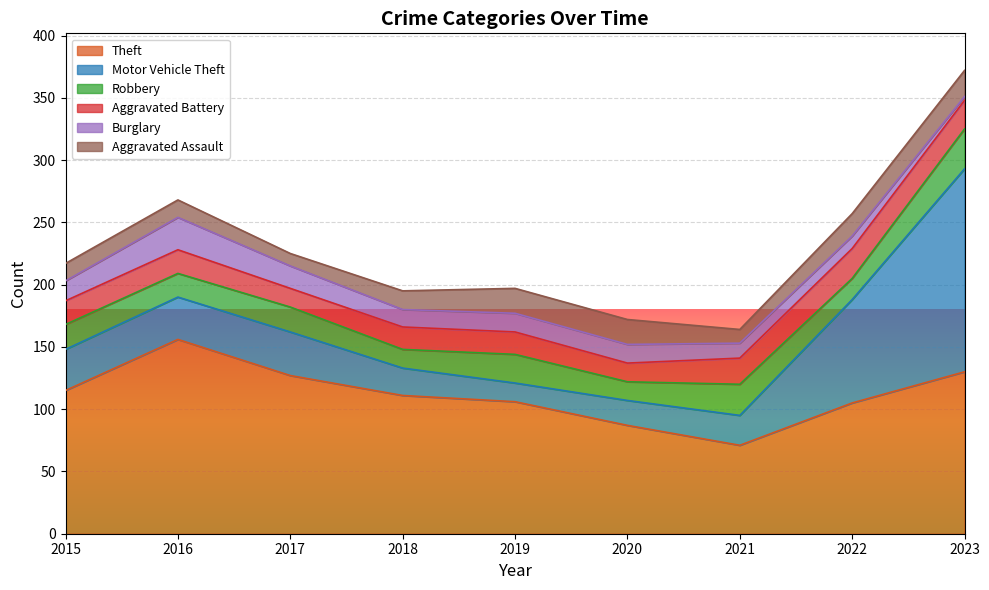

How many interior local valleys does the Robbery series have?

4